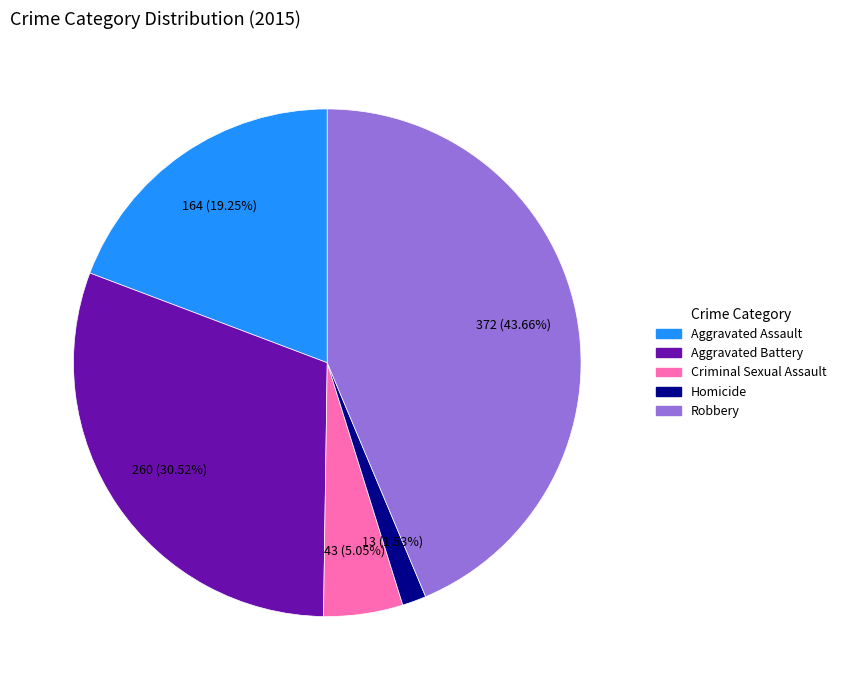

To the nearest percent, what percentage of the pie is Criminal Sexual Assault?

5%